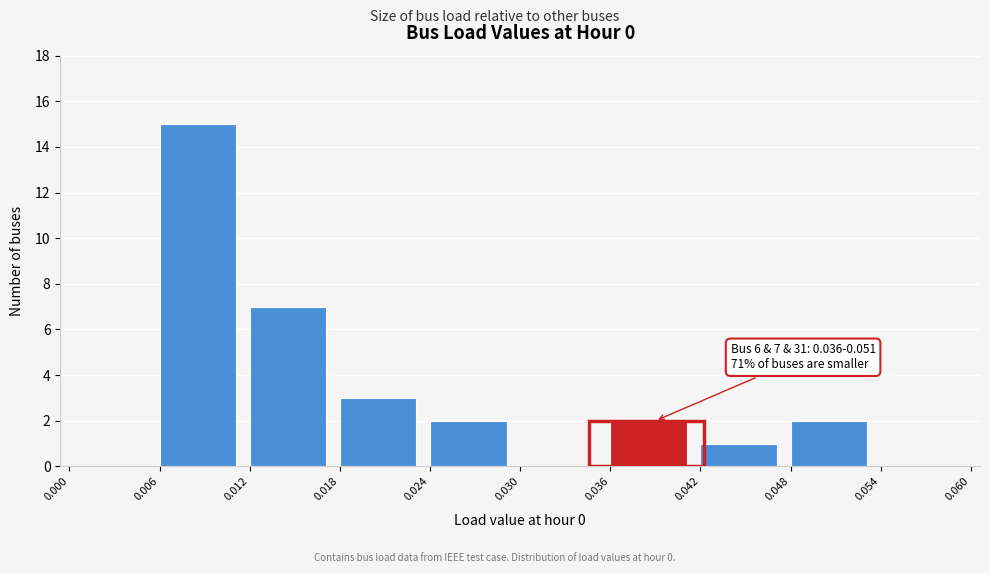

Which range on the x-axis has the tallest bar?

0.006 to 0.012